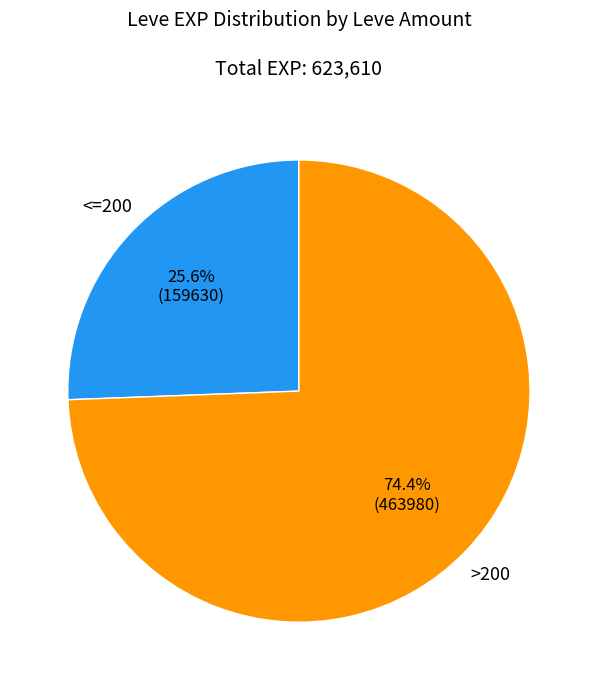

To the nearest percent, what is the difference between the largest and smallest slice percentages?

49%